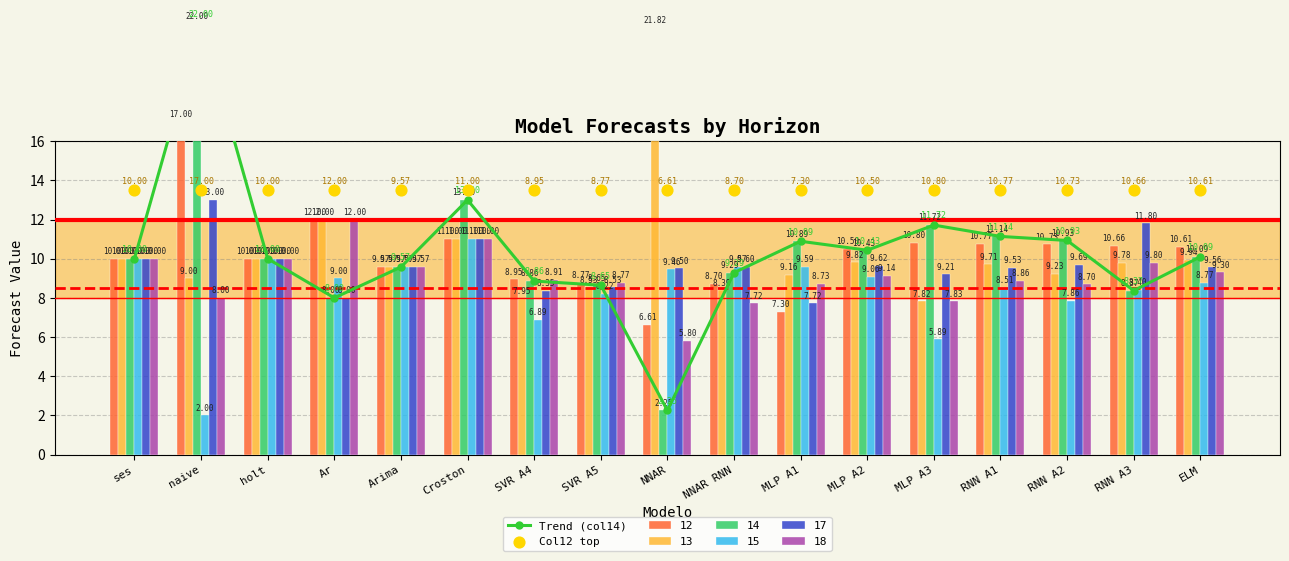

Which series contains the highest Y value?

Trend (col14)